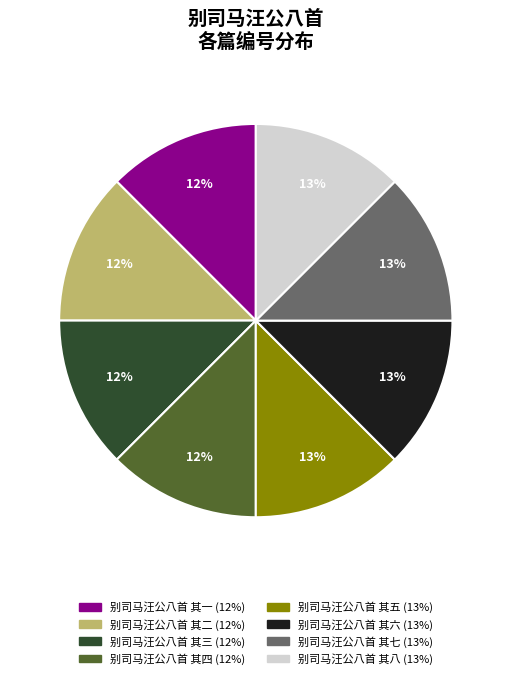

True or false: 别司马汪公八首 其一 accounts for 27% of the total.

False